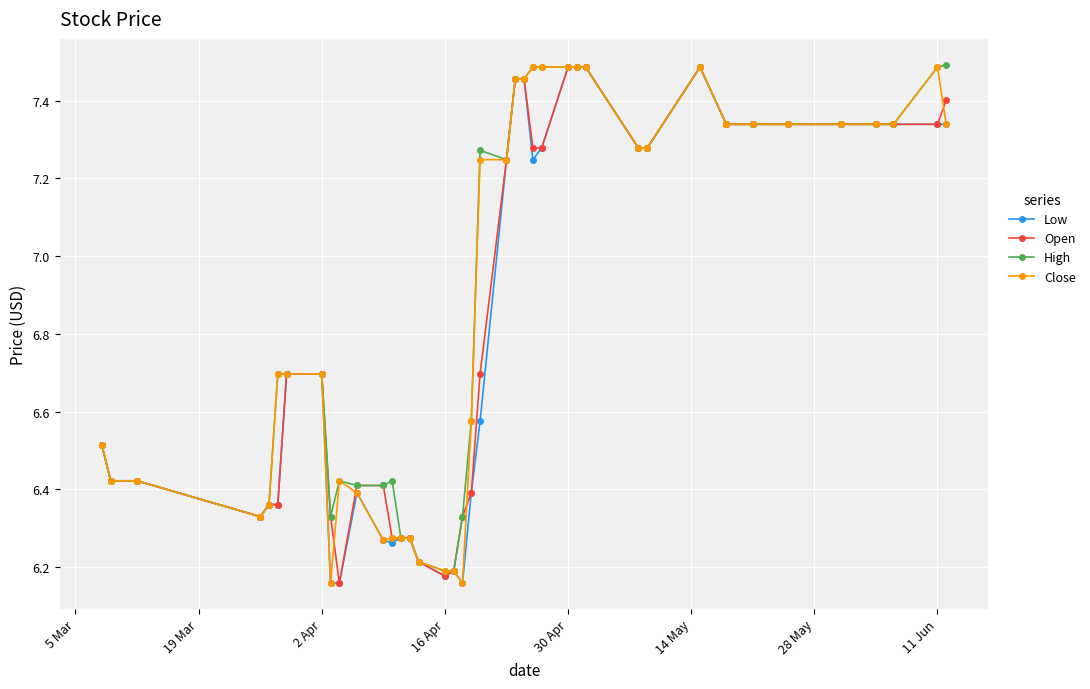

How many data points in Close are above 7?

20